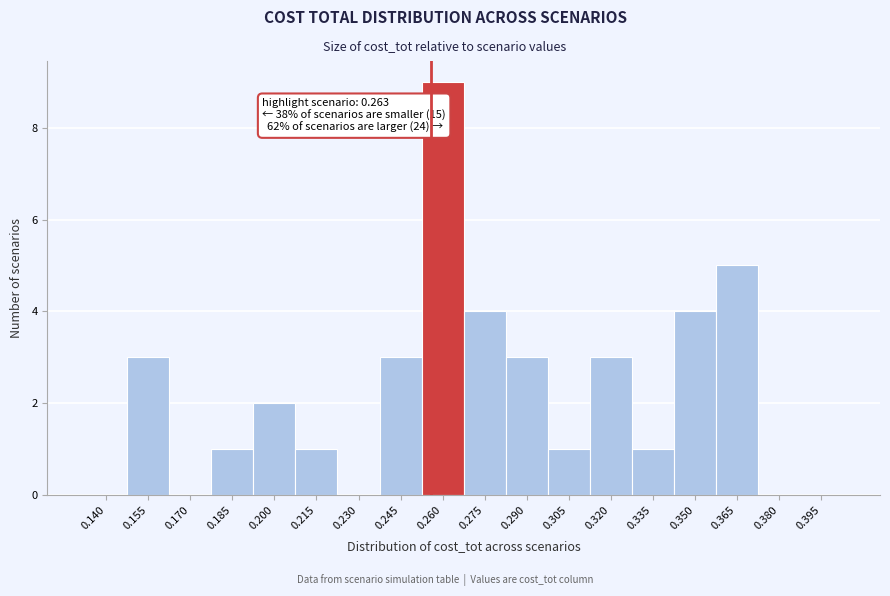

Reading right to left, list all the values displayed in this chart.

0.395=0	0.380=0	0.365=5	0.350=4	0.335=1	0.320=3	0.305=1	0.290=3	0.275=4	0.260=9	0.245=3	0.230=0	0.215=1	0.200=2	0.185=1	0.170=0	0.155=3	0.140=0